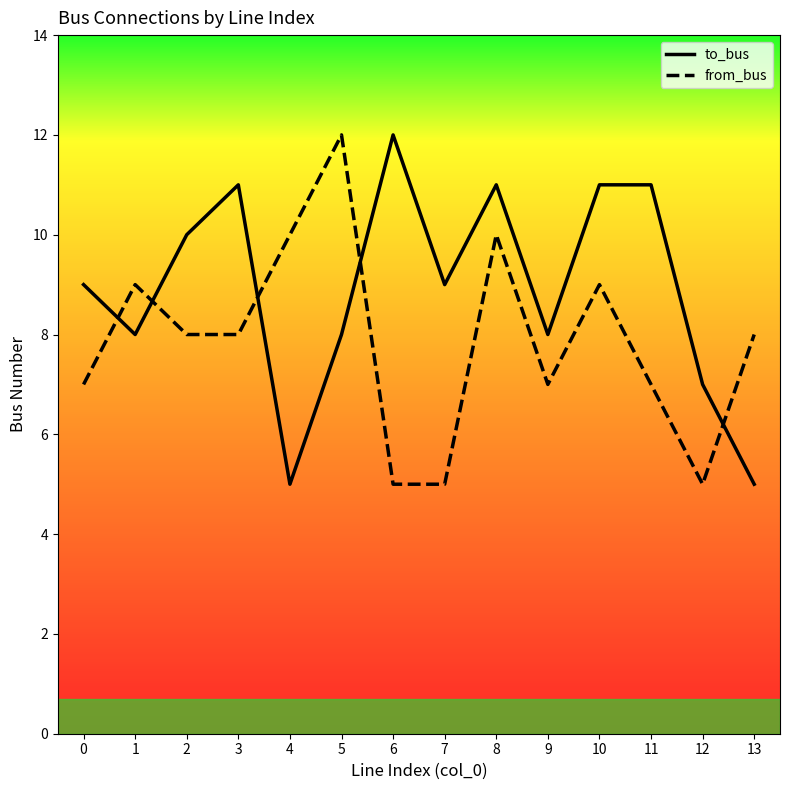

How many times do to_bus and from_bus cross each other?

5